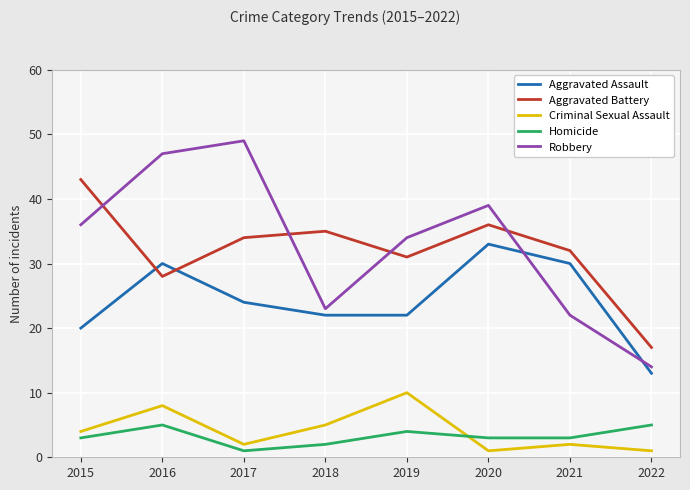

In Aggravated Battery, how many points are higher than both neighbors (excluding endpoints)?

2